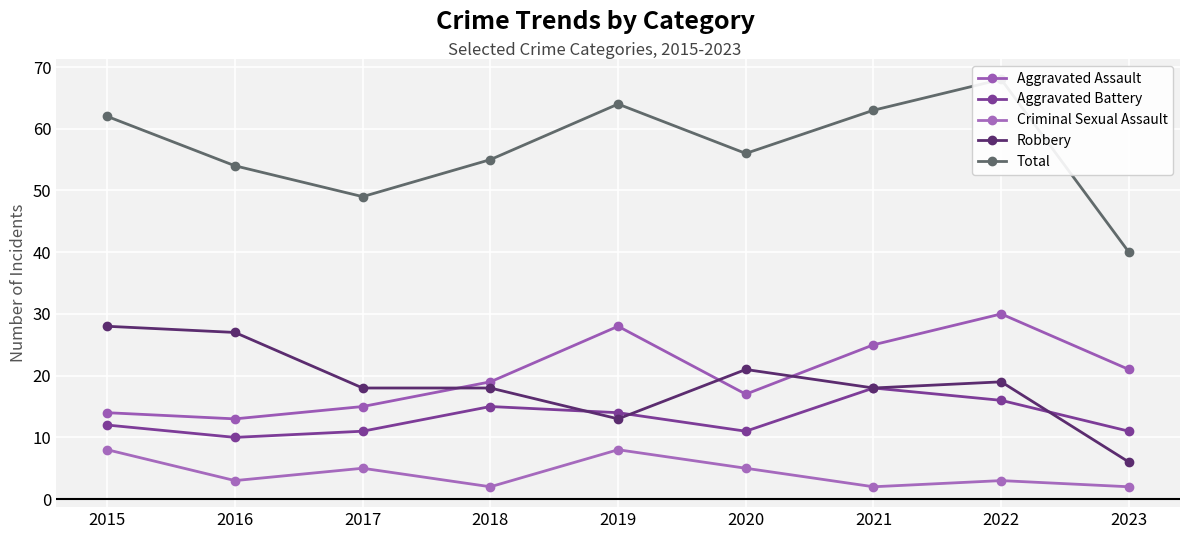

At which label does Aggravated Battery first exceed 12?

2018